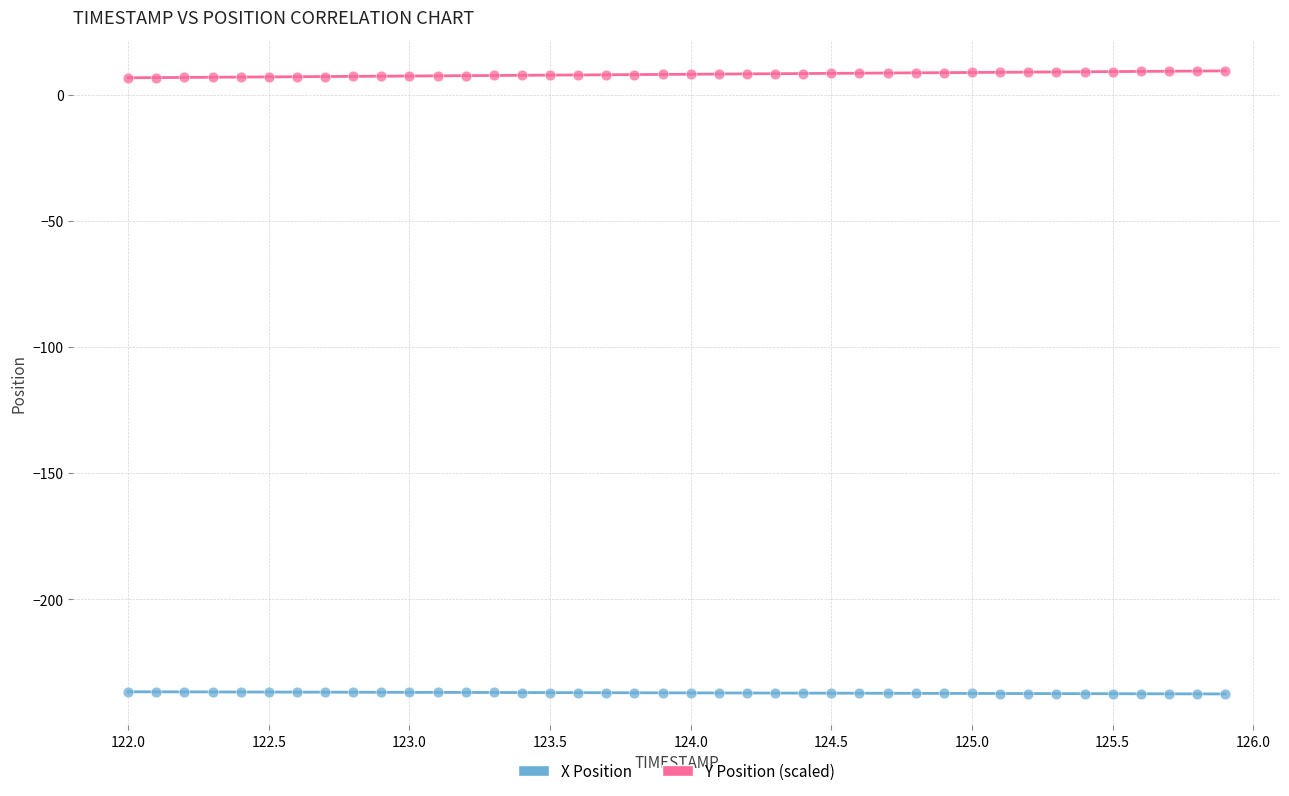

Across all data points, what is the range of Y values (max minus min)?

247.1